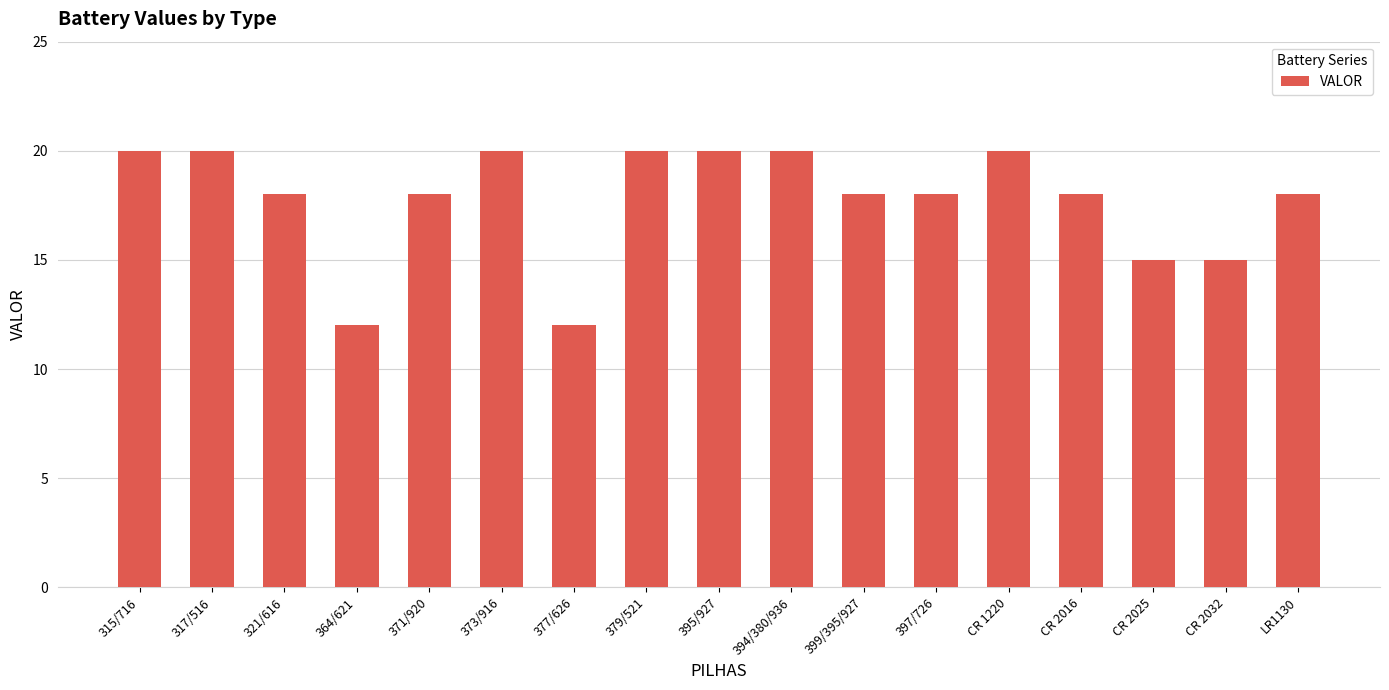

Read the value at 379/521.

20